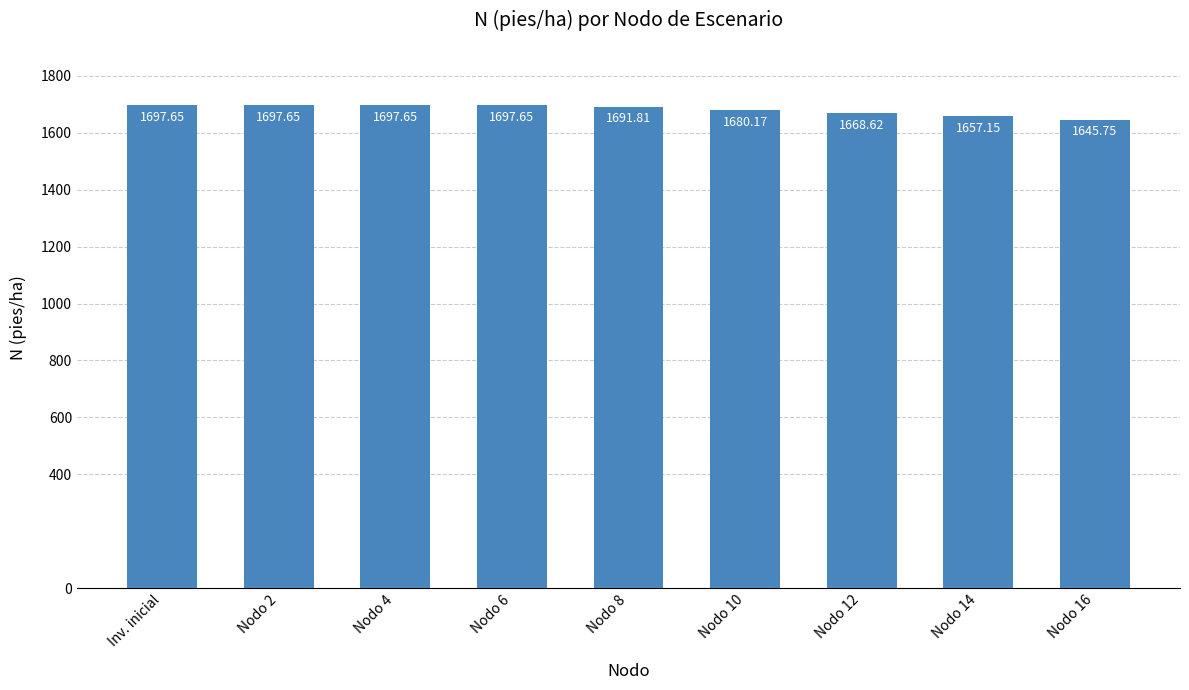

What position from the left is Nodo 2?

2